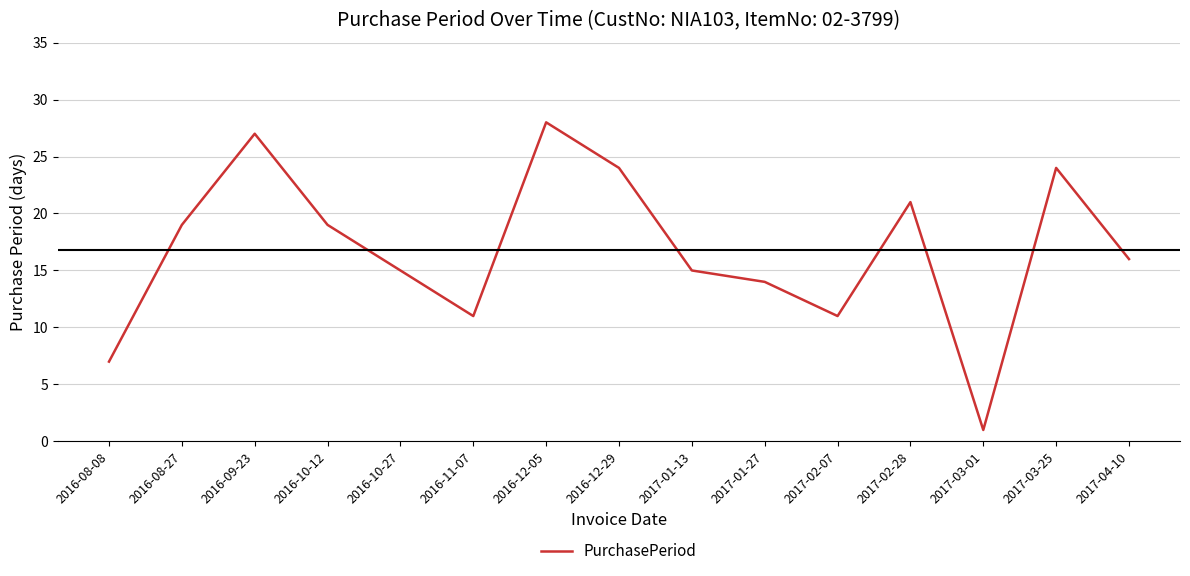

At which category does the data reach its first local valley?

2016-11-07